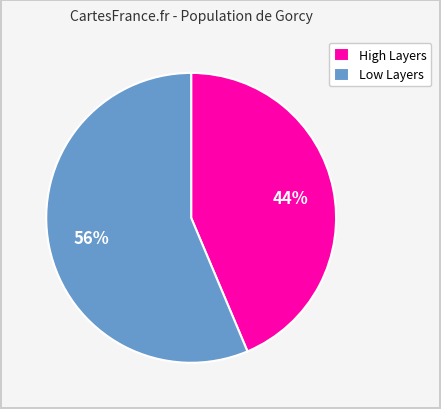

Is there any slice that represents more than half of the pie?

Yes